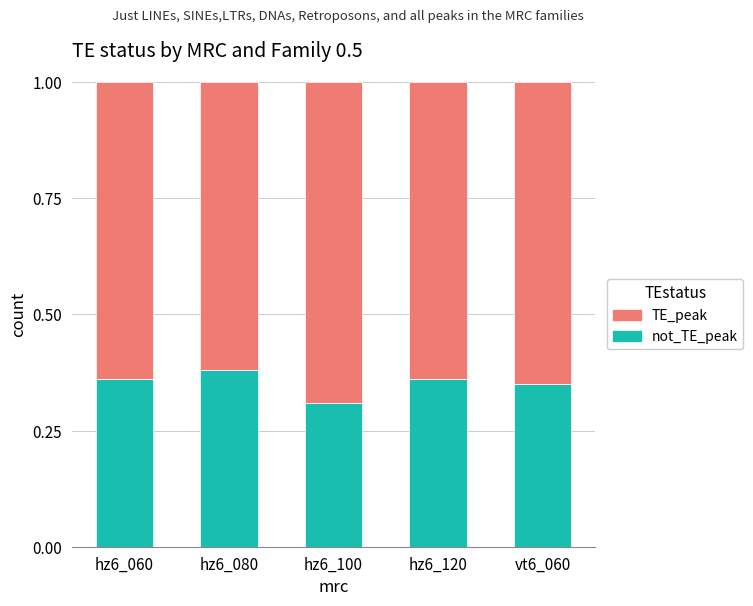

Does the chart contain stacked bars?

Yes